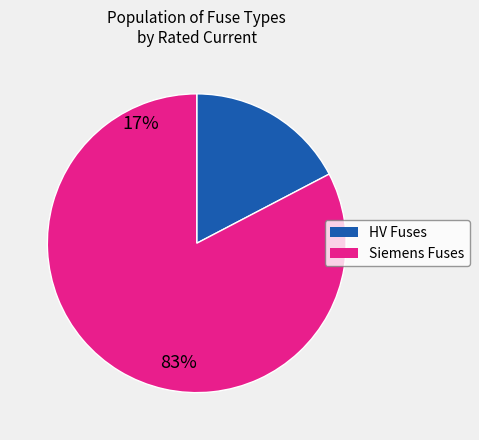

Is there a majority slice in this chart?

Yes